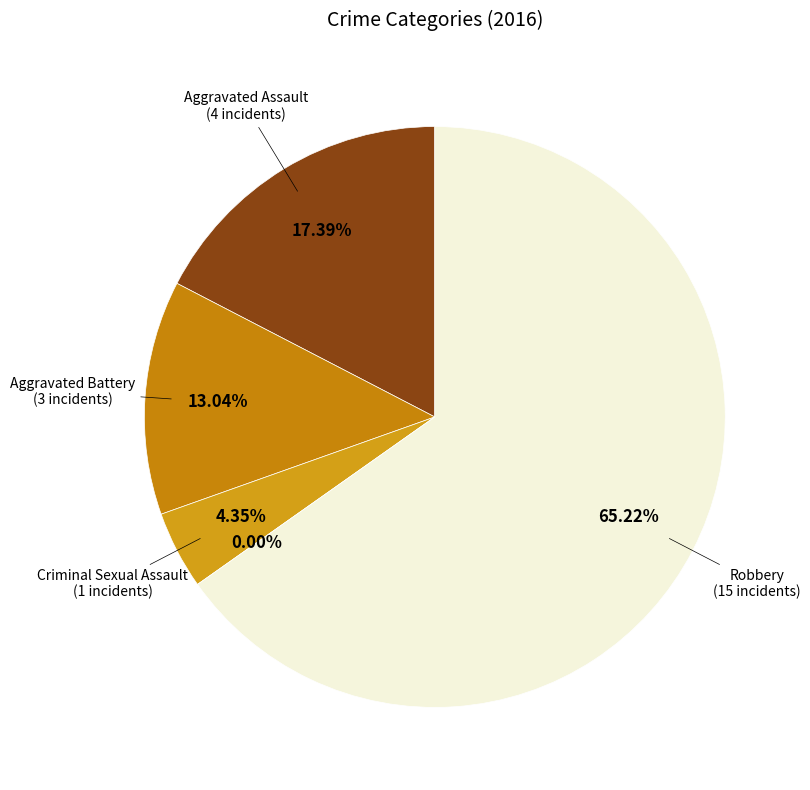

Is there a majority slice in this chart?

Yes